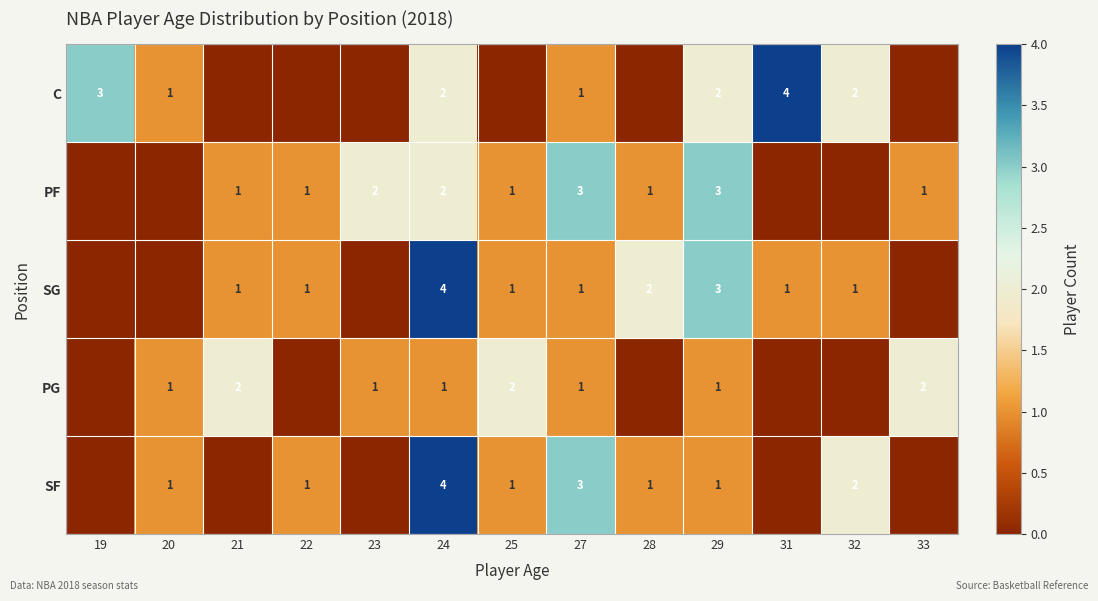

The row_1 series shows 1 at 21. True or false?

False